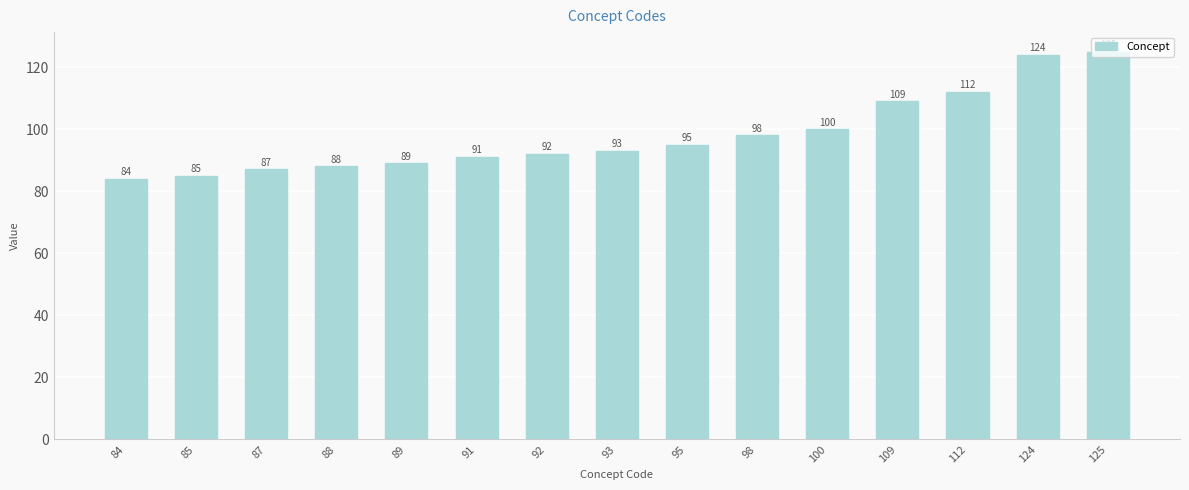

What is the sum of all values?

1472